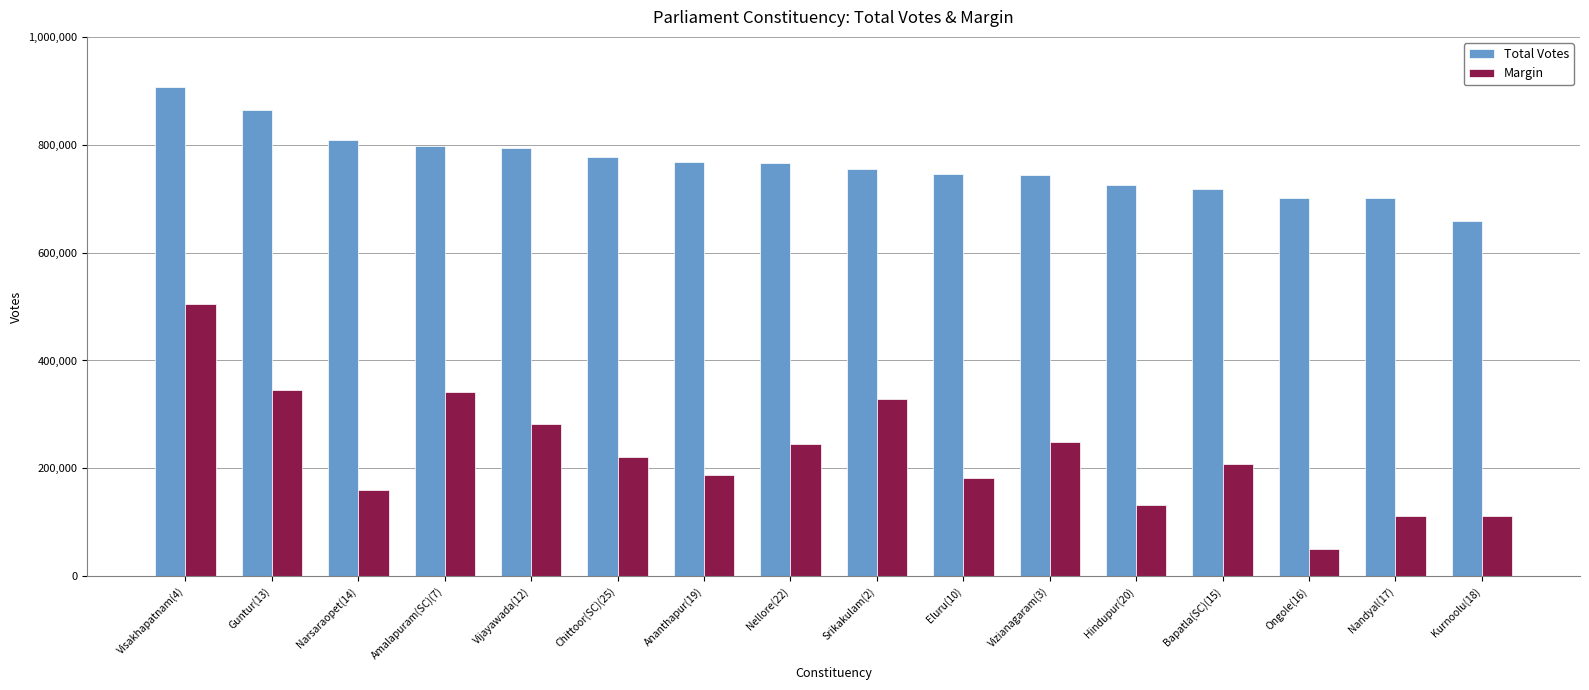

Count the number of data series in this chart.

2